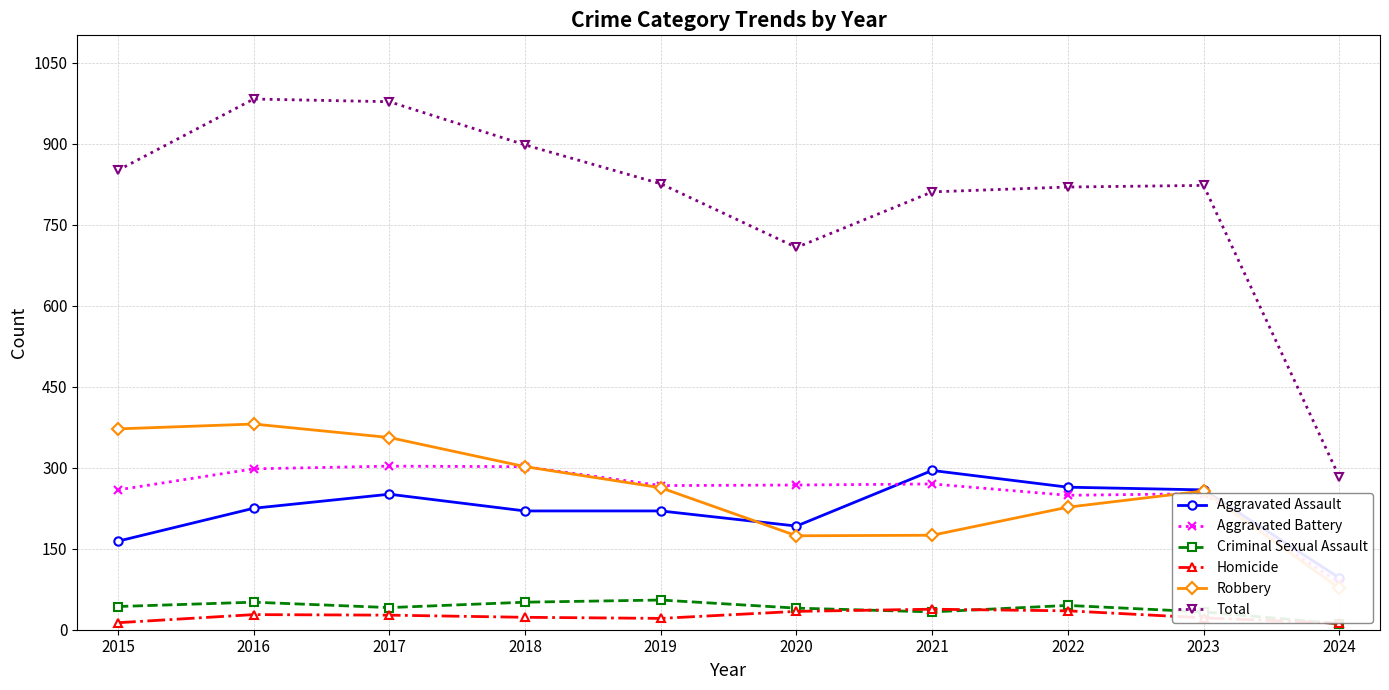

True or false: Total and Homicide cross at least once.

False